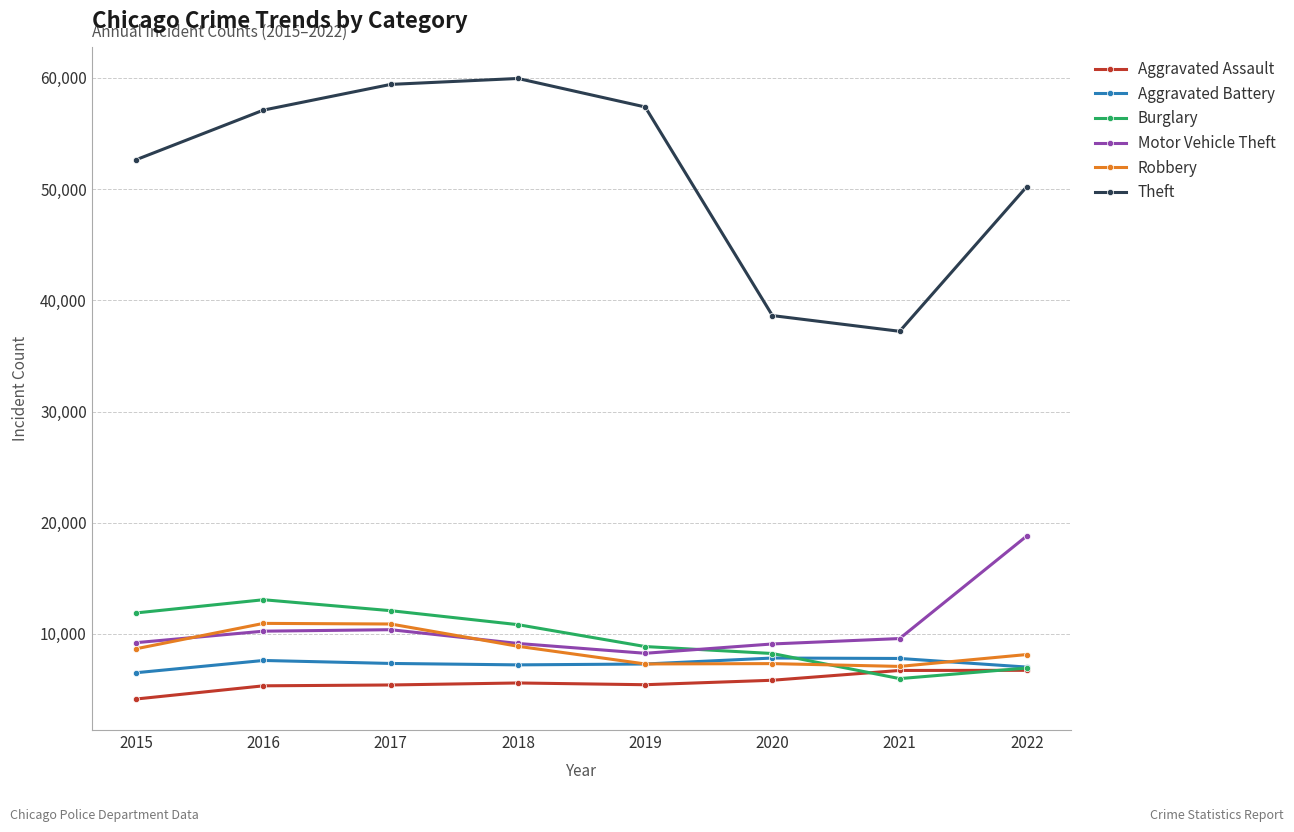

What is the value of the Aggravated Assault point at the 1st from the left?

4149